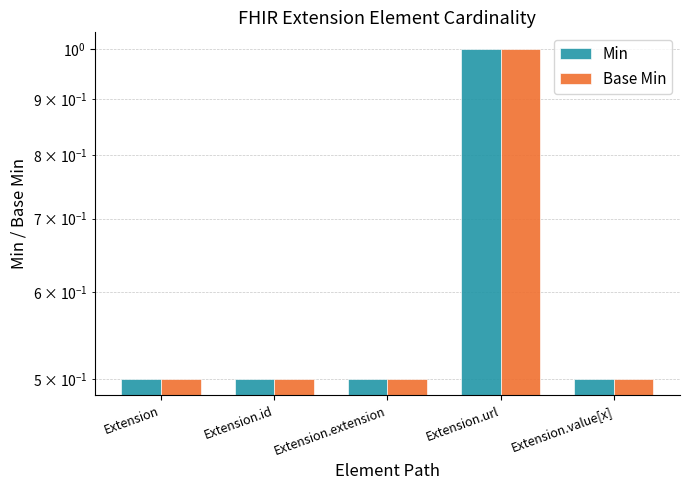

How many series are shown in this chart?

2